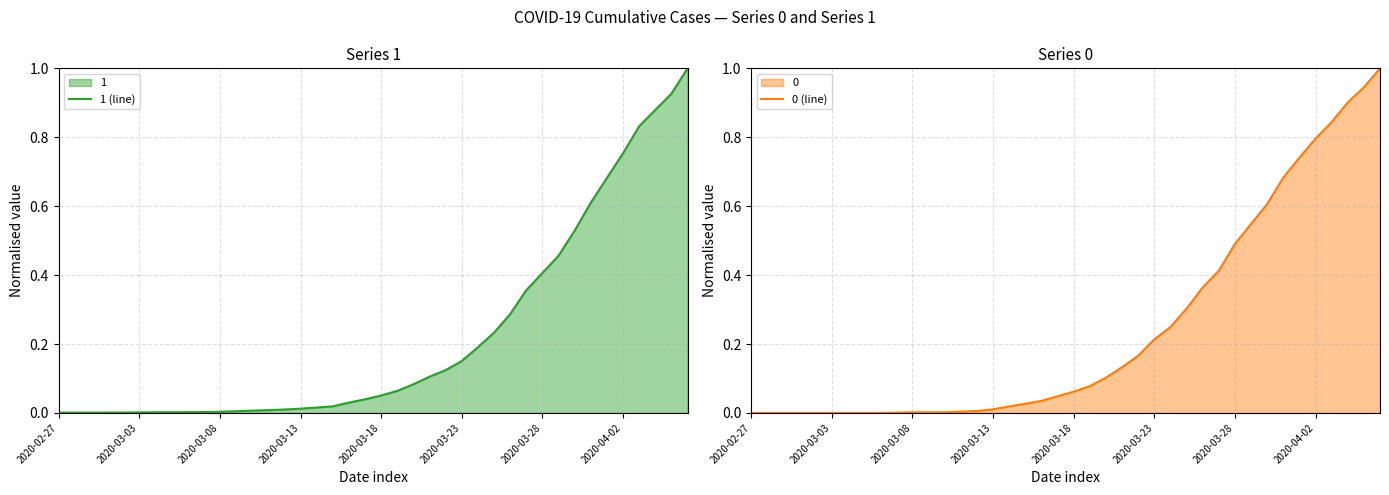

Is it true that 1 (line) equals 0.0 at 2020-02-27?

True